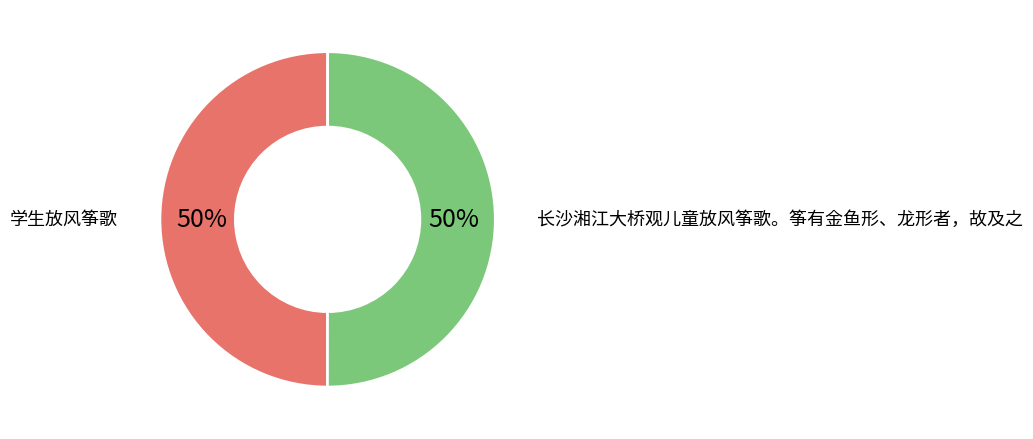

How many slices are in this pie chart?

2